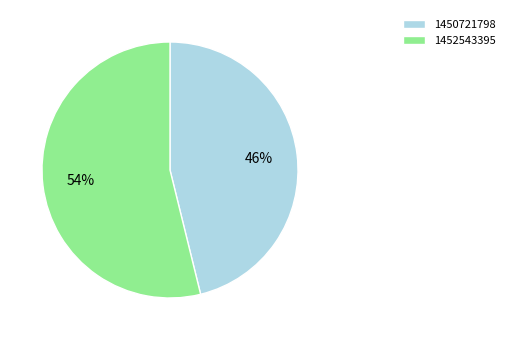

How many slices are in this pie chart?

2